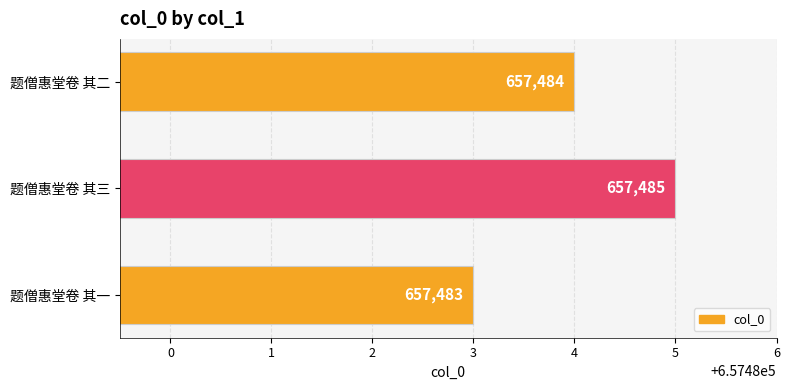

Reading bottom to top, extract all data points from this chart.

657483	657485	657484